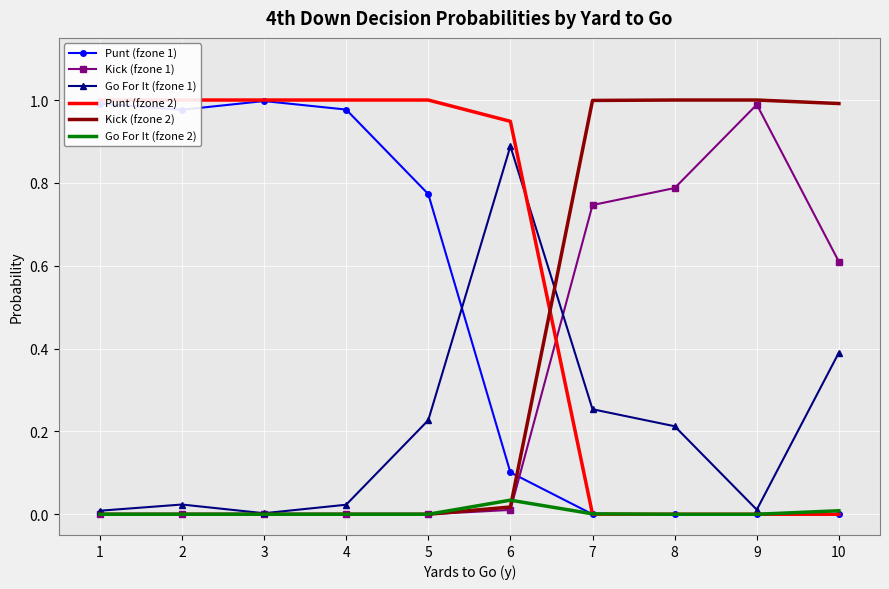

Between 4 and 7, which series saw the biggest shift?

Punt (fzone 2)